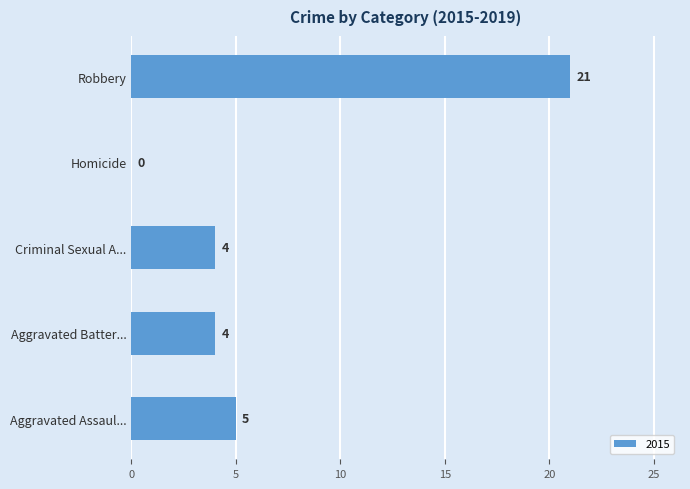

The chart shows a value of 0 at Homicide. True or false?

True